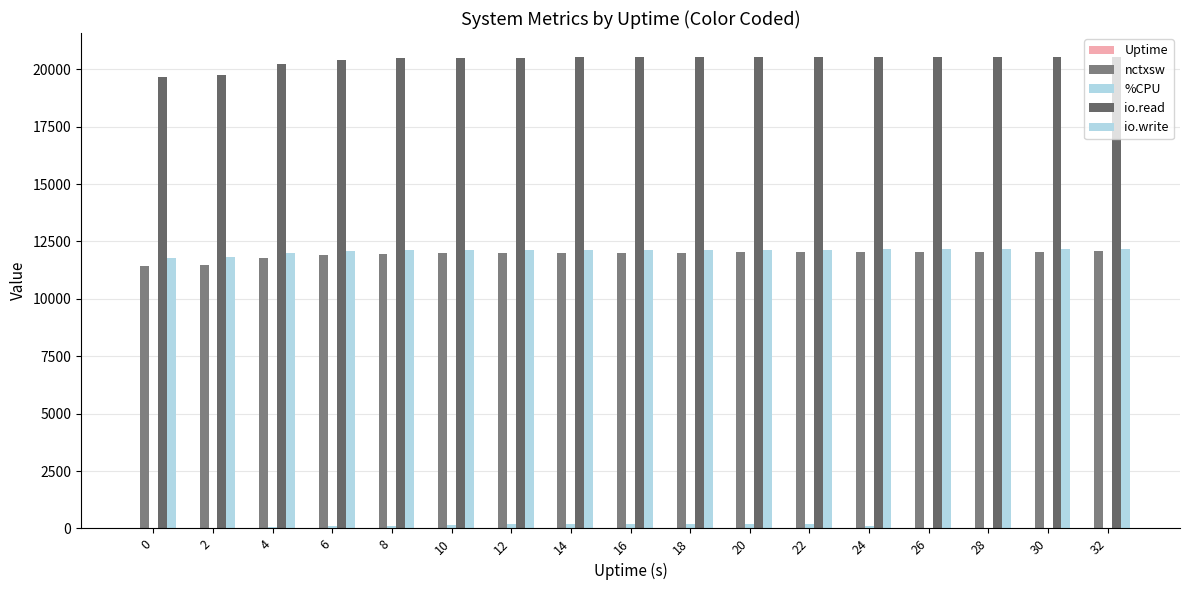

Reading left to right, list all the values displayed in this chart.

Uptime: 0.0	2.0	4.0	6.0	8.0	10.0	12.0	14.0	16.0	18.0	20.0	22.0	24.0	26.0	28.0	30.0	32.0
nctxsw: 11419.0	11472.0	11785.0	11910.0	11971.0	11993.0	11996.0	12013.0	12016.0	12019.0	12035.0	12038.0	12053.0	12057.0	12060.0	12062.0	12066.0
%CPU: 0.0	12.8	51.0	101.4	102.0	154.6	176.4	197.0	184.5	183.5	188.6	195.1	100.2	4.5	4.5	4.0	4.5
io.read: 19682.0	19753.0	20220.0	20404.0	20490.0	20514.0	20515.0	20528.0	20528.0	20529.0	20541.0	20541.0	20553.0	20554.0	20554.0	20554.0	20555.0
io.write: 11802.0	11839.0	12019.0	12081.0	12110.0	12123.0	12124.0	12134.0	12134.0	12135.0	12145.0	12145.0	12155.0	12156.0	12156.0	12156.0	12157.0